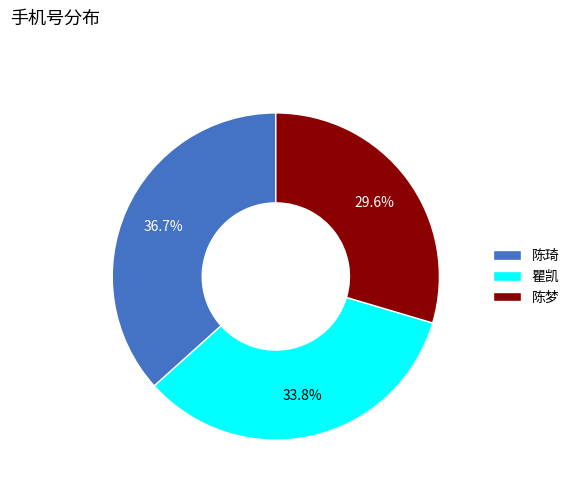

To the nearest percent, what is the difference between the largest and smallest slice percentages?

7%